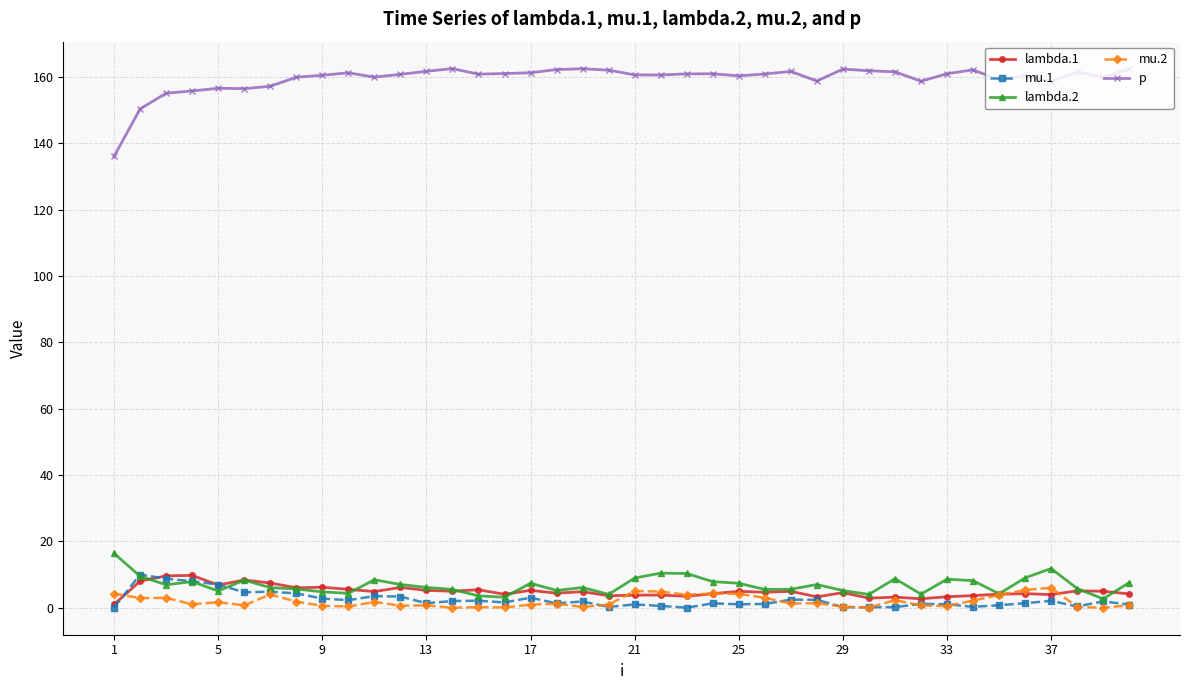

What is the maximum value shown in the chart?

162.5